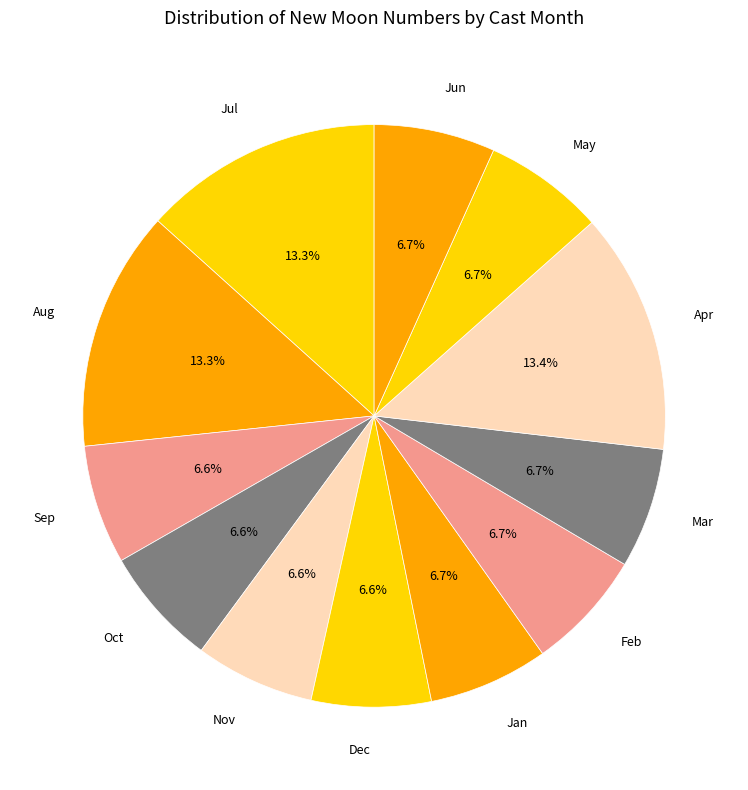

Do Oct and Aug together represent more than half of the pie?

No